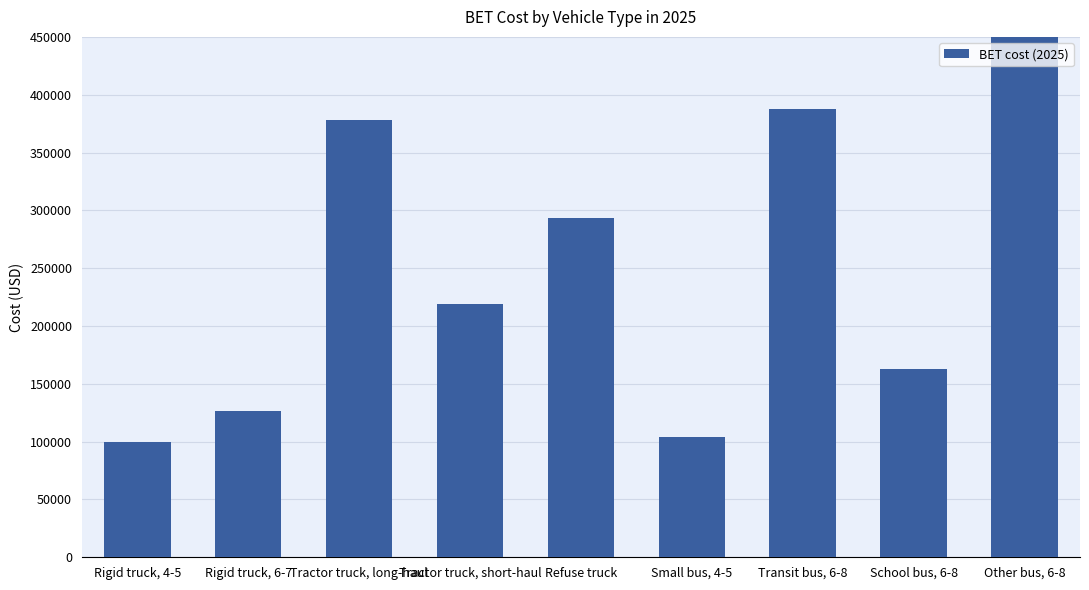

Reading left to right, transcribe all the data shown in this chart.

Rigid truck, 4-5=99480.6	Rigid truck, 6-7=126825.6	Tractor truck, long-haul=378042.6	Tractor truck, short-haul=218958.4	Refuse truck=293121.3	Small bus, 4-5=103736.8	Transit bus, 6-8=387372.7	School bus, 6-8=162385.8	Other bus, 6-8=729205.3